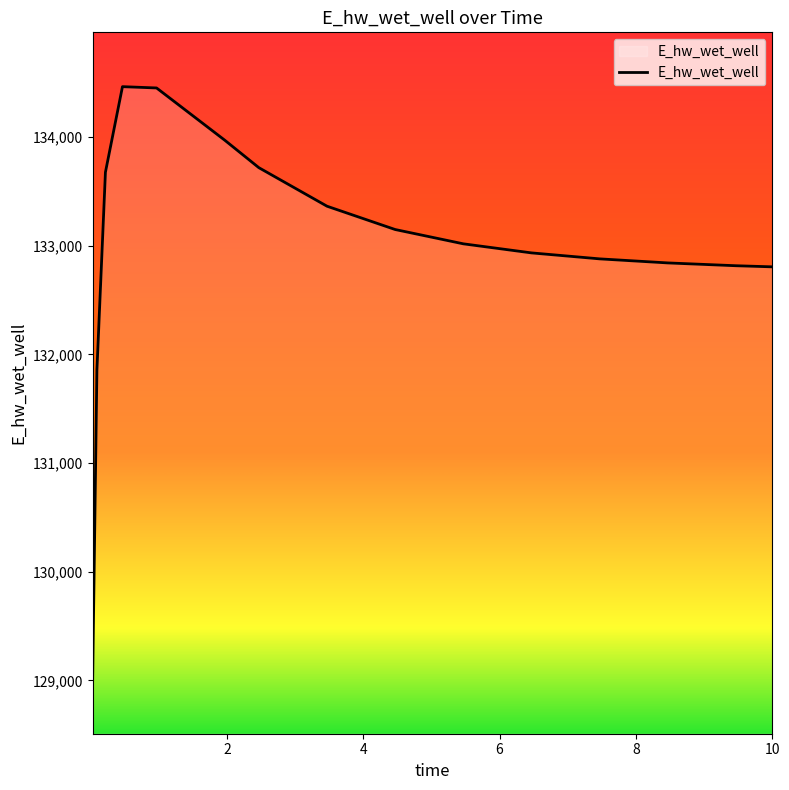

What is the greatest value displayed?

134465.1